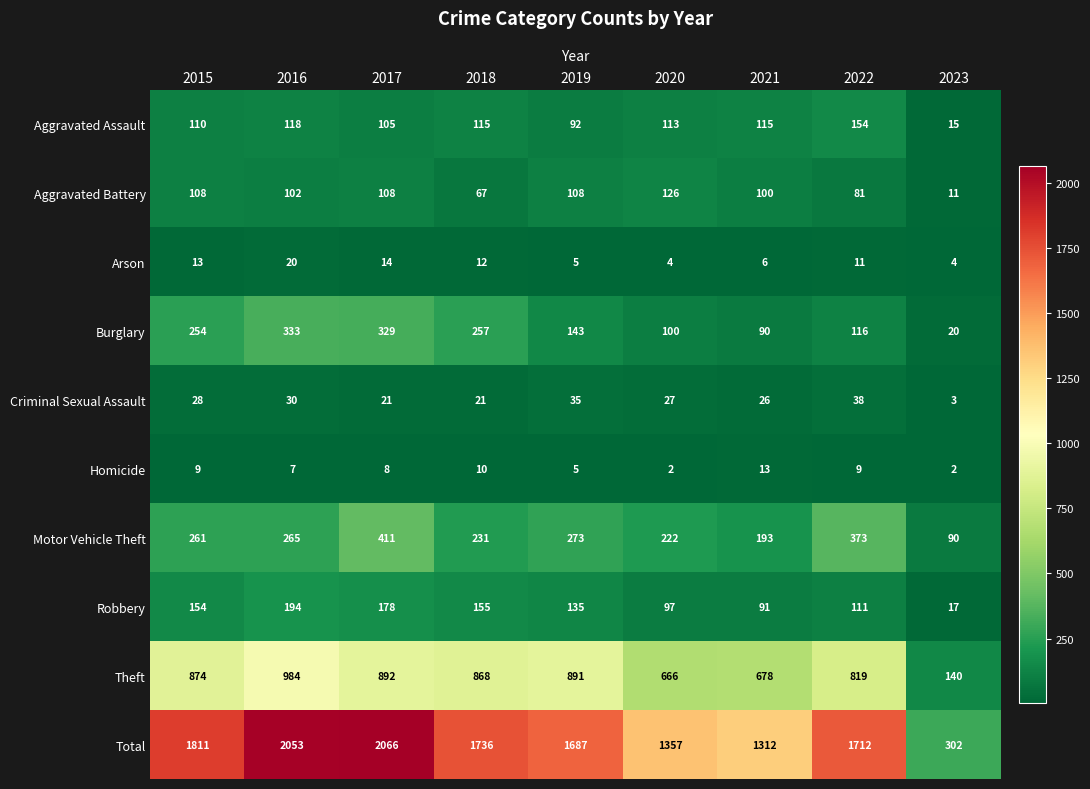

What is the difference between the maximum and minimum values in the Burglary series?

313